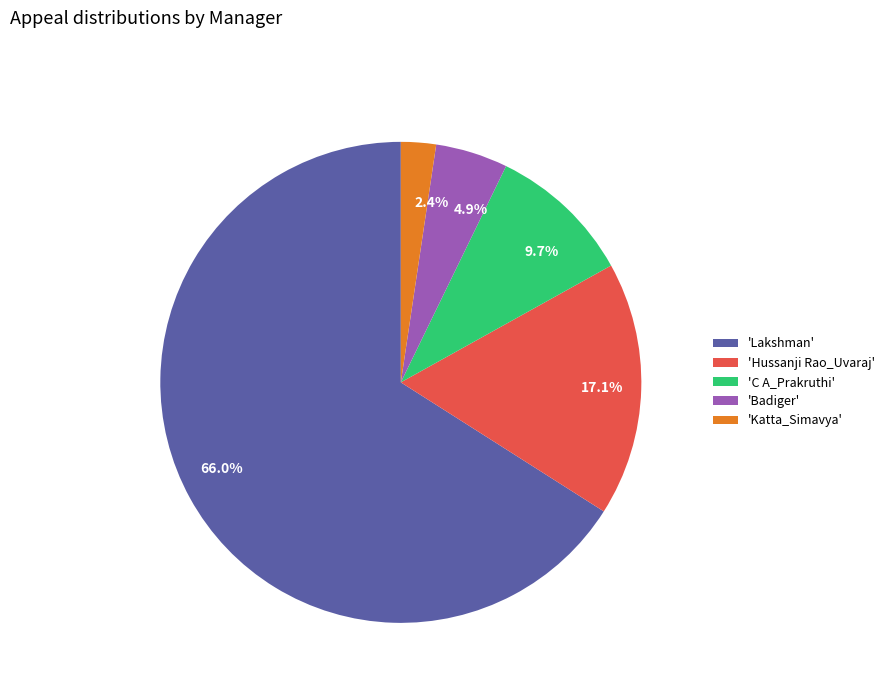

Does any single category account for the majority?

Yes